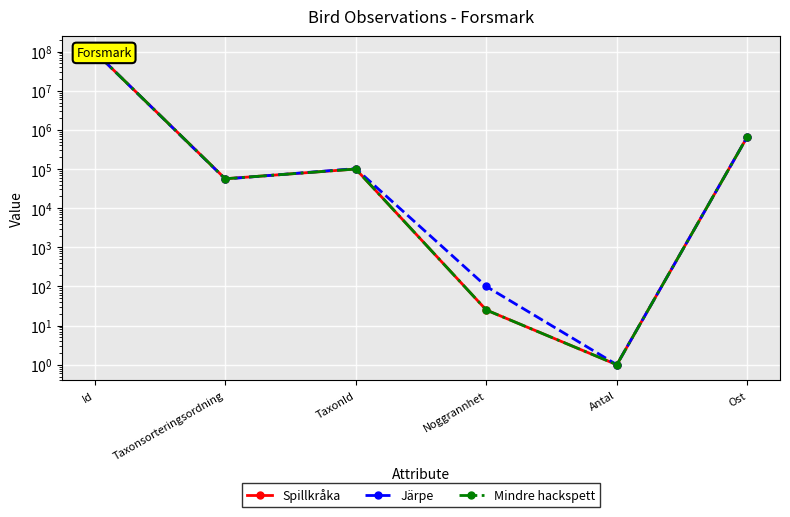

Reading left to right, extract all data points from this chart.

Spillkråka: 99322945.0	56411.0	100049.0	25.0	1.0	673084.8
Järpe: 99341249.0	55608.0	102612.0	100.0	1.0	673084.8
Mindre hackspett: 99351941.0	56401.0	100048.0	25.0	1.0	673084.8